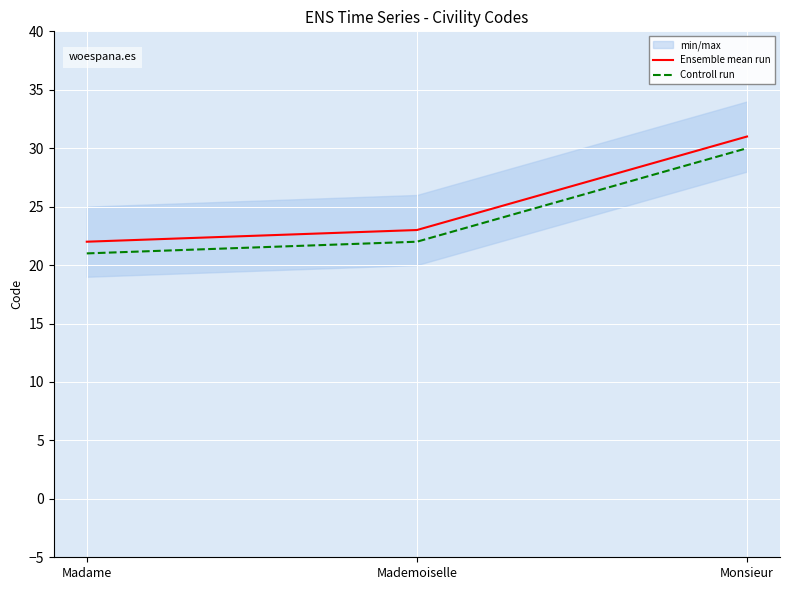

What is the difference between the highest and lowest values at Madame?

1